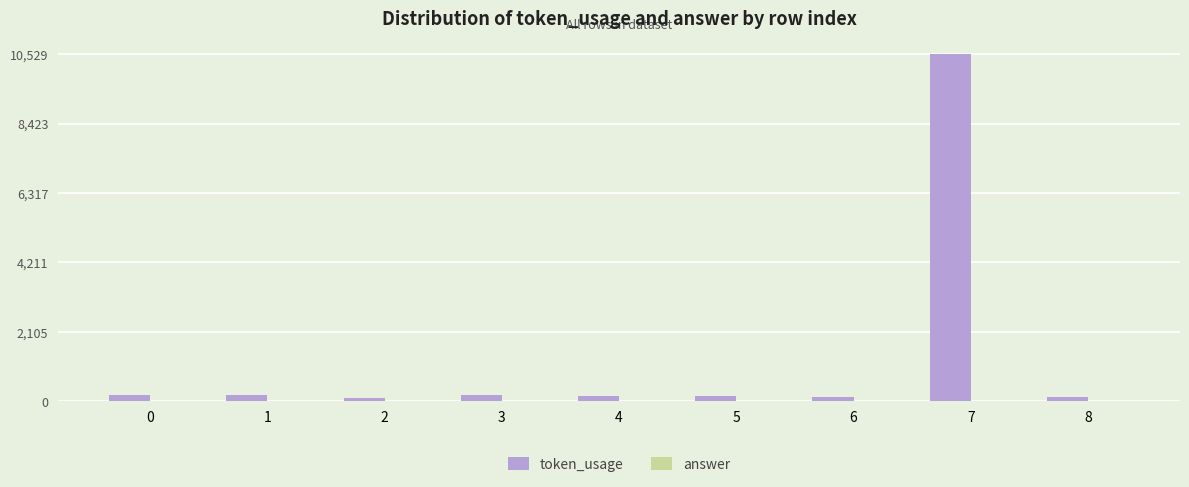

What is the spread (max minus min) of values at 8?

118